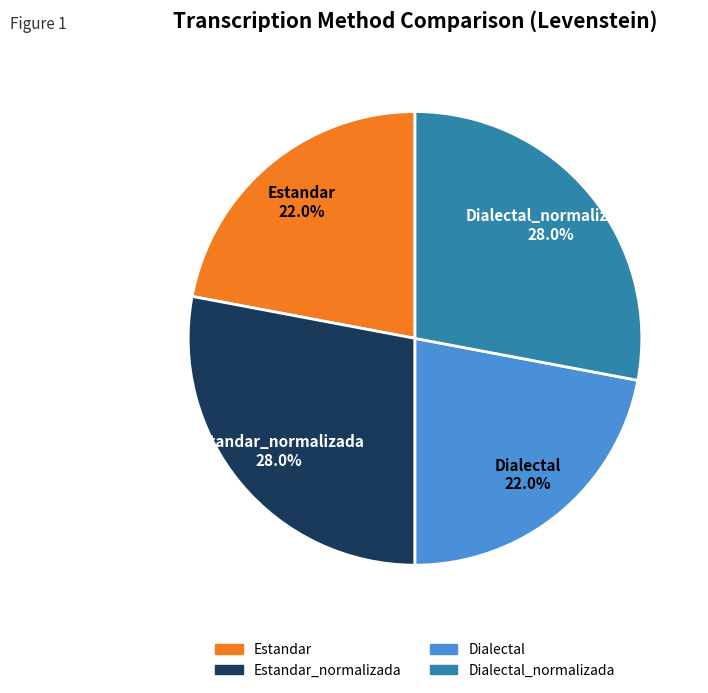

Is there a majority slice in this chart?

No